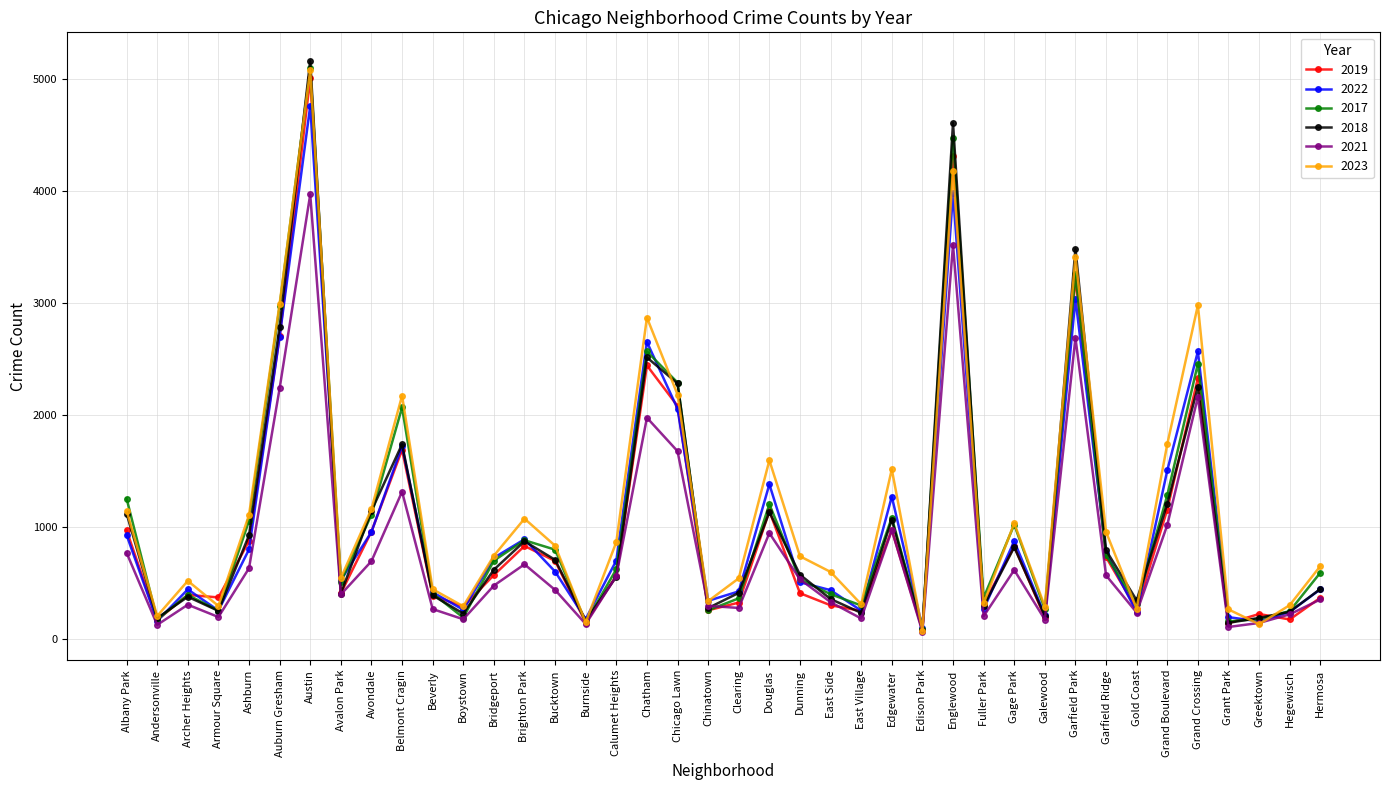

At which category is the sum across all series the highest?

Austin